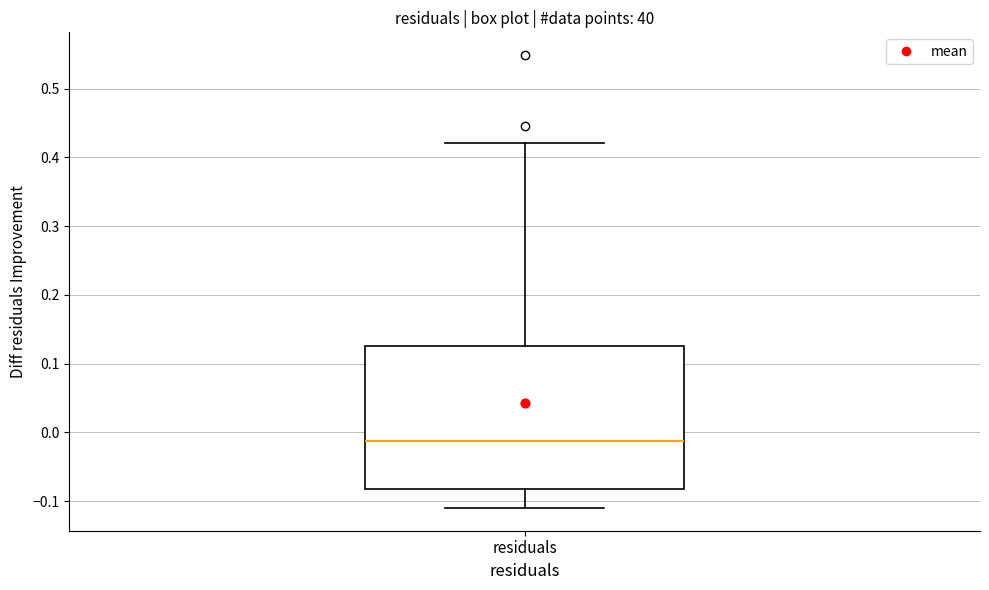

Transcribe this box plot: give where the median line is, the range the box spans, and where the two whiskers end, as read against the y-axis. The values are not printed on the chart, so give them approximately, as read against the axis.

median -0.01, box -0.08 to 0.13, whiskers -0.11 to 0.42